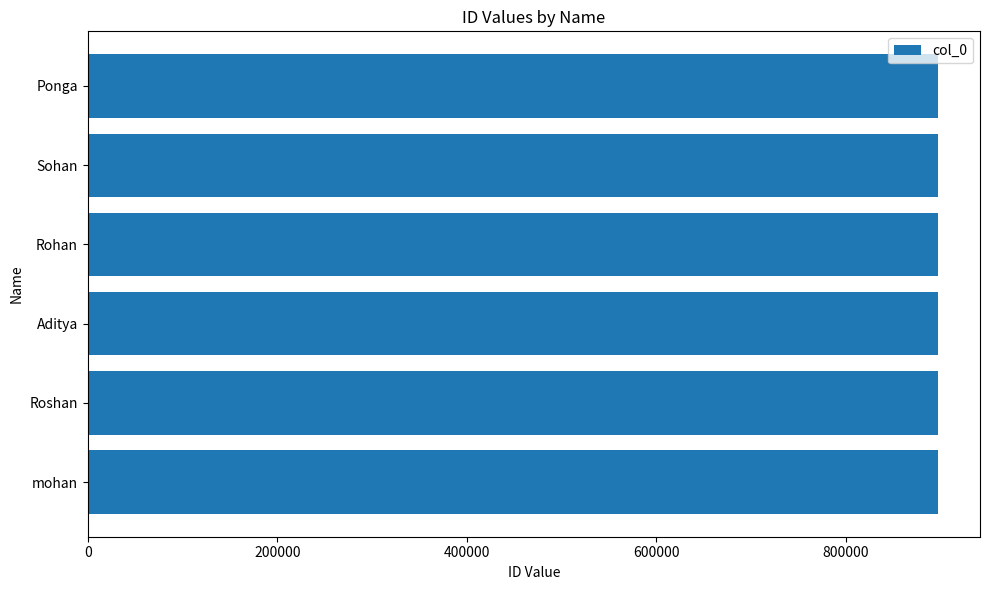

What value does the data have at mohan?

896532